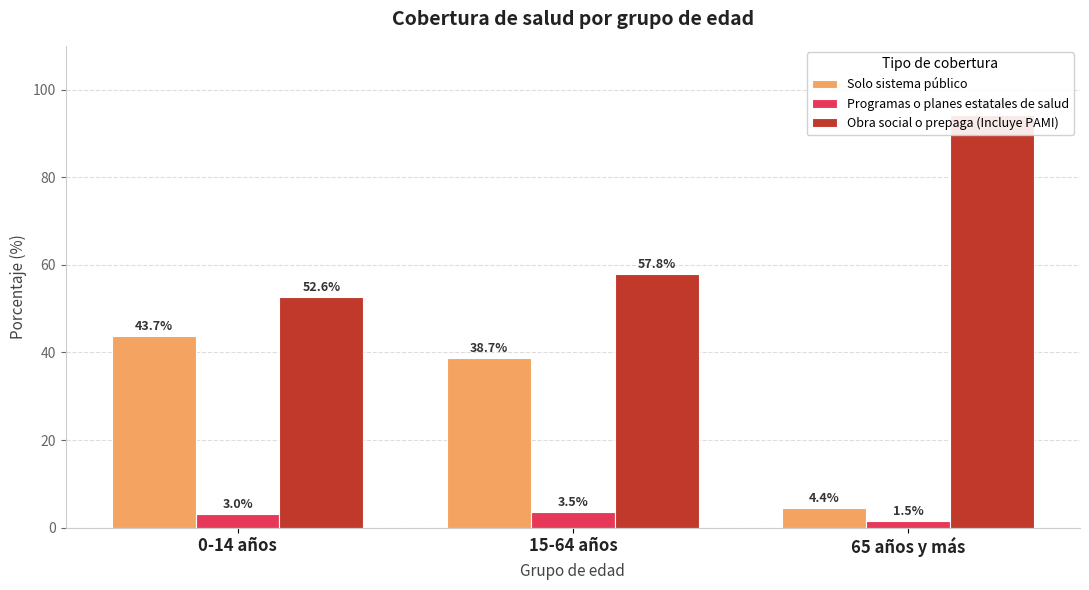

At which label does Obra social o prepaga (Incluye PAMI) reach its minimum?

0-14 años